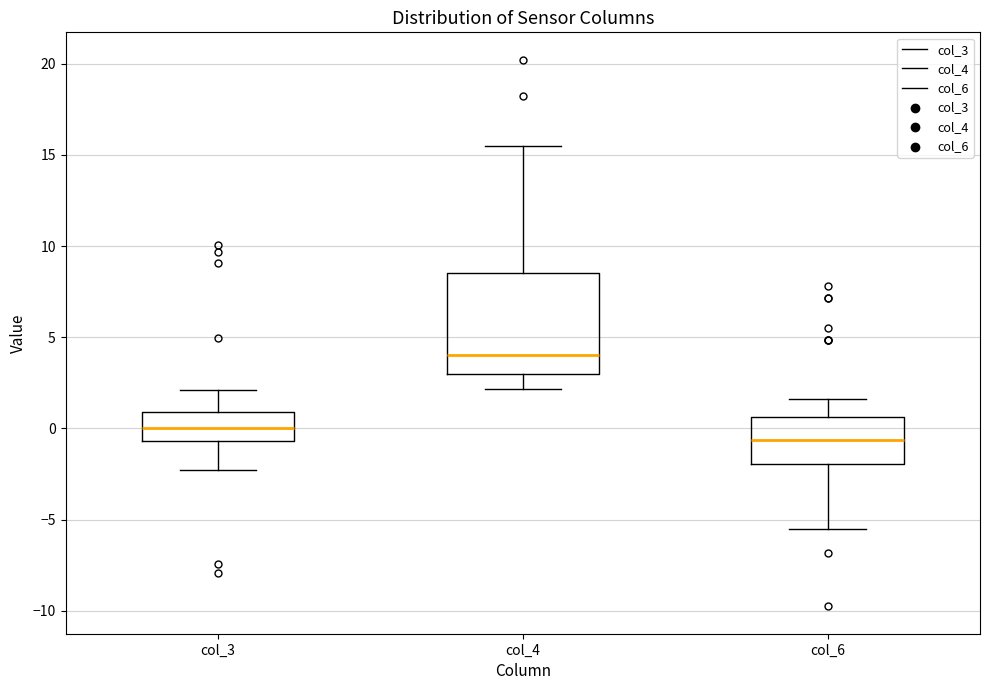

Comparing the boxes themselves (not the whiskers), which one is the tallest?

col_4